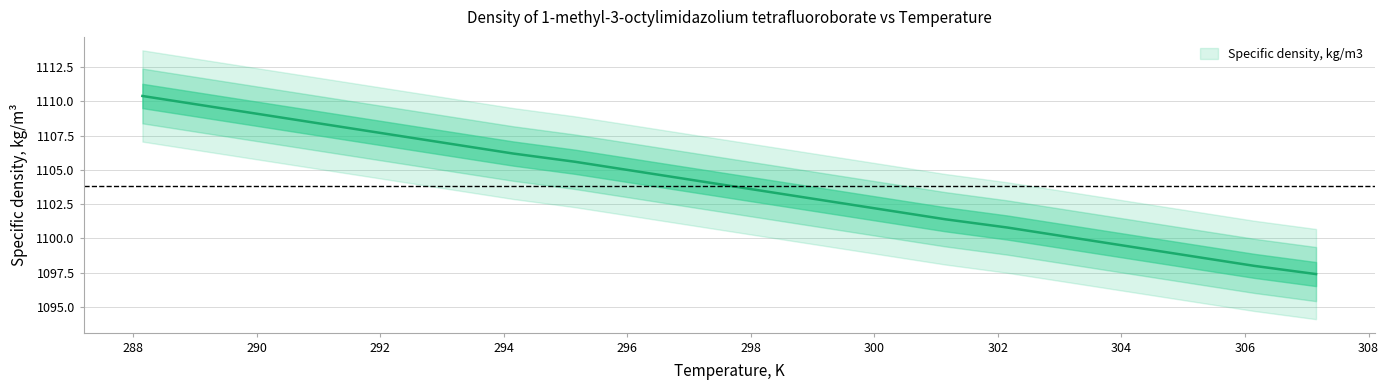

Is it true that the value at 298.15 is 475.4?

False